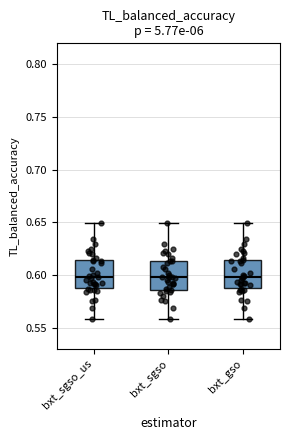

Reading left to right, read every box against the y-axis: the position of its median line, the range the box covers, and the ends of its whiskers. The values are not printed on the chart, so give them approximately, as read against the axis.

bxt_sgso_us: median 0.600, box 0.590 to 0.615, whiskers 0.560 to 0.650
bxt_sgso: median 0.600, box 0.585 to 0.615, whiskers 0.560 to 0.650
bxt_gso: median 0.600, box 0.590 to 0.615, whiskers 0.560 to 0.650